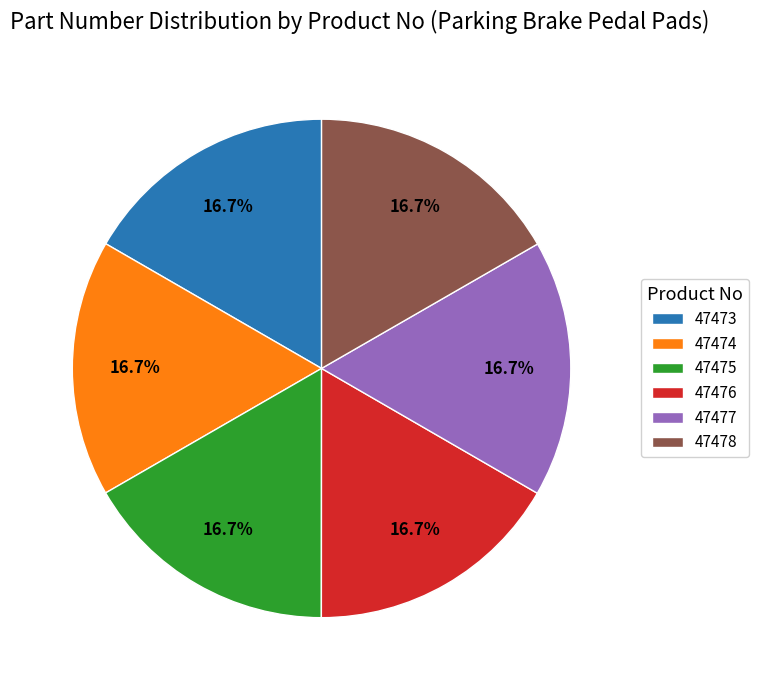

What percentage is the 47478 slice, to the nearest percent?

17%